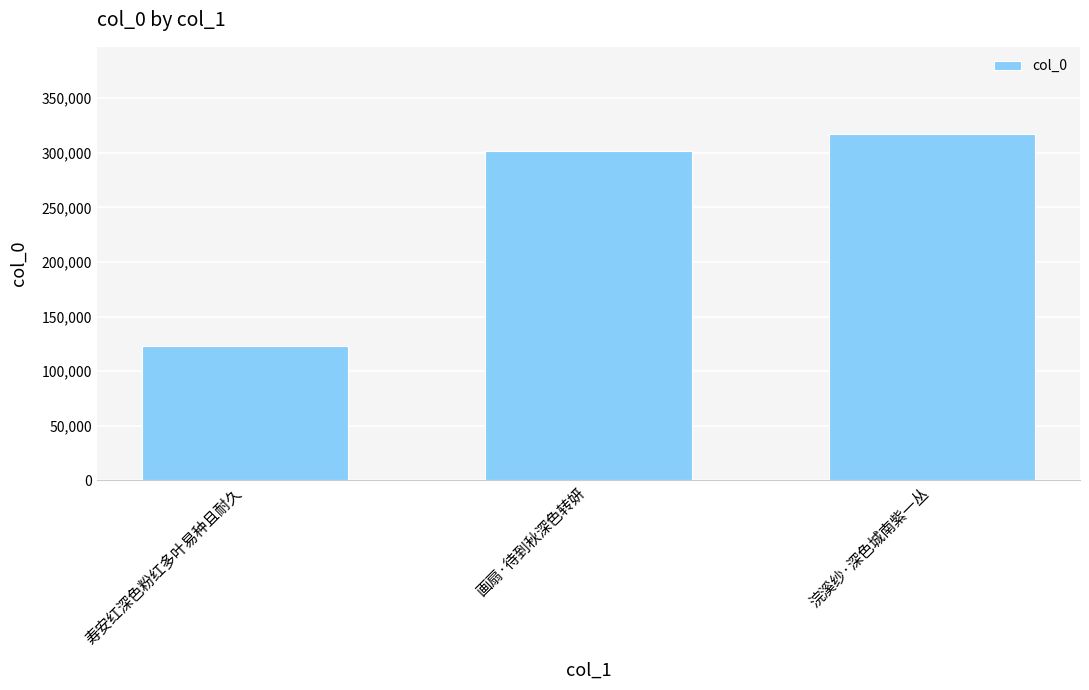

Reading left to right, list all the values displayed in this chart.

123406	301735	317674